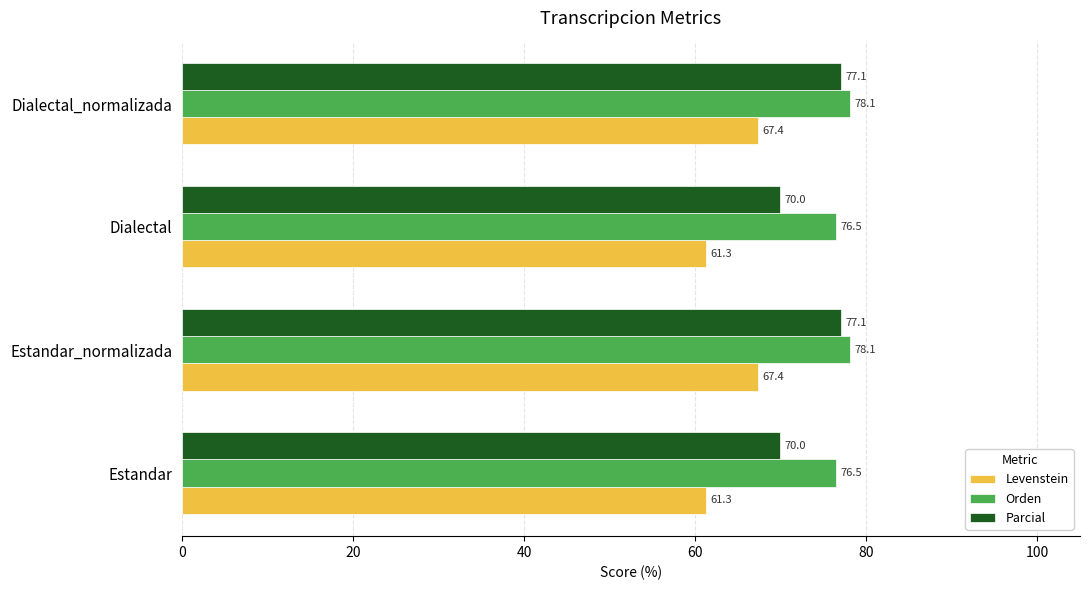

What is the difference between the second highest and minimum values in the Levenstein series?

6.1